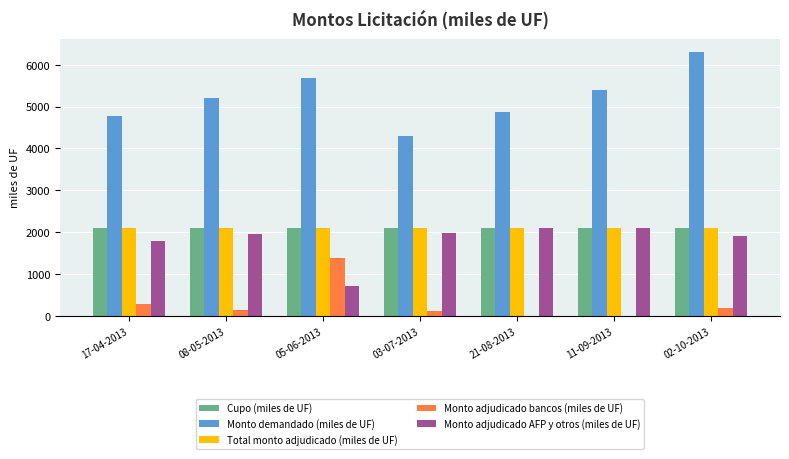

Reading right to left, what are all the values shown in this chart?

Cupo (miles de UF): 2100	2100	2100	2100	2100	2100	2100
Monto demandado (miles de UF): 6305	5400	4865	4290	5690	5210	4770
Total monto adjudicado (miles de UF): 2100	2100	2100	2100	2100	2100	2100
Monto adjudicado bancos (miles de UF): 200	0	0	122	1390	152	300
Monto adjudicado AFP y otros (miles de UF): 1900	2100	2100	1978	710	1948	1800